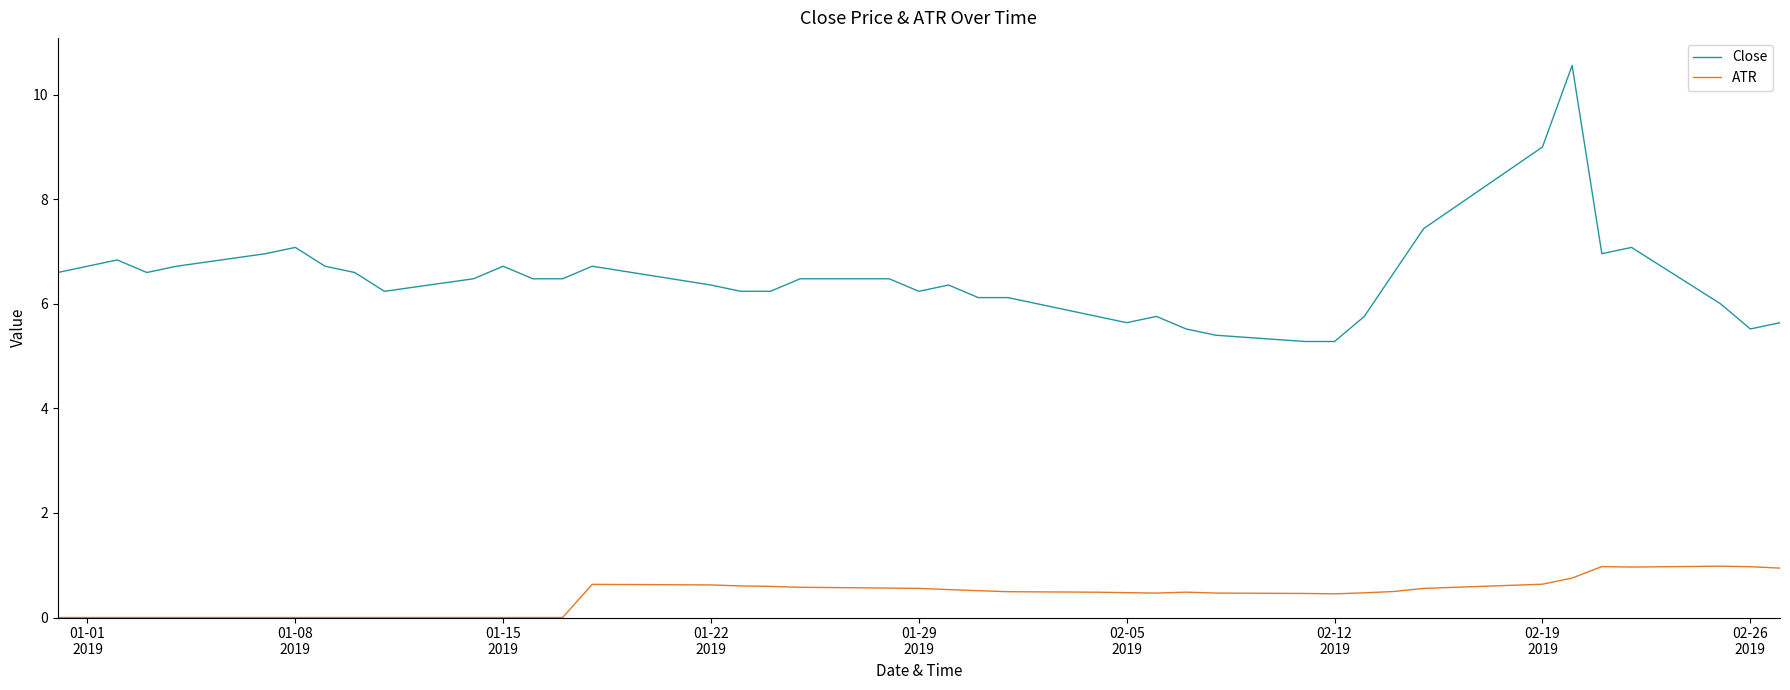

What is the highest value of the Close series?

10.6